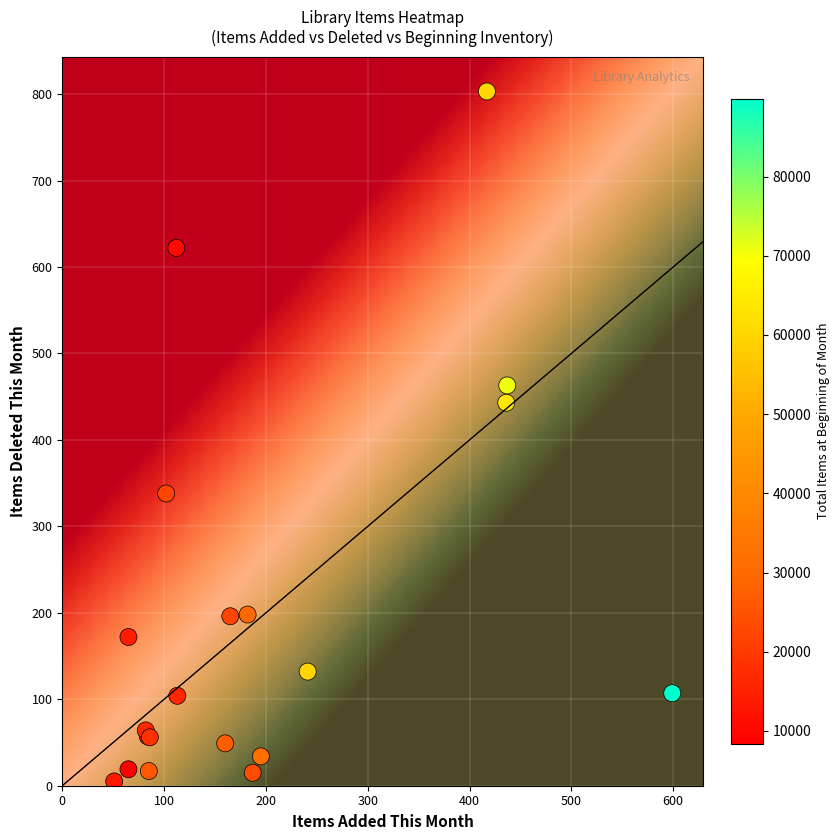

What Y value in the scatter plot is closest to 404?

443